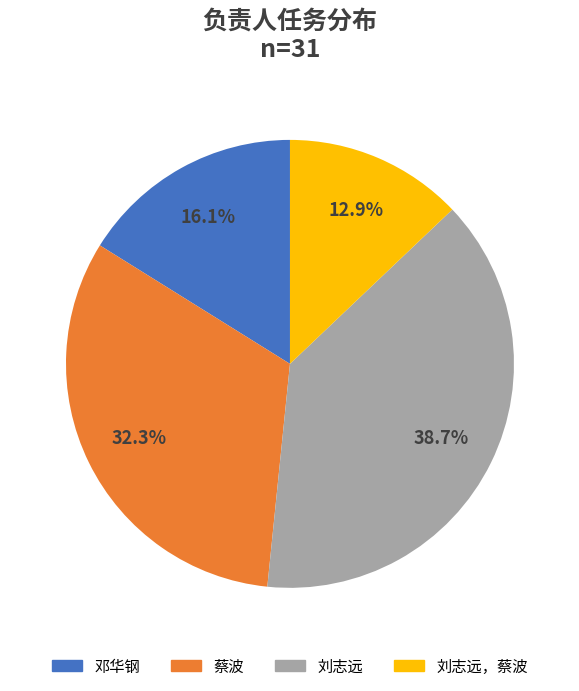

How many segments does this pie chart have?

4